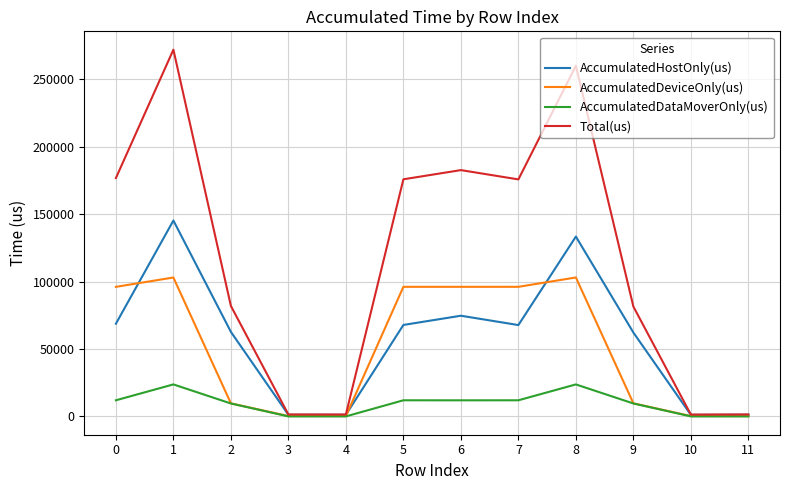

Which series has the largest total across all categories?

Total(us)